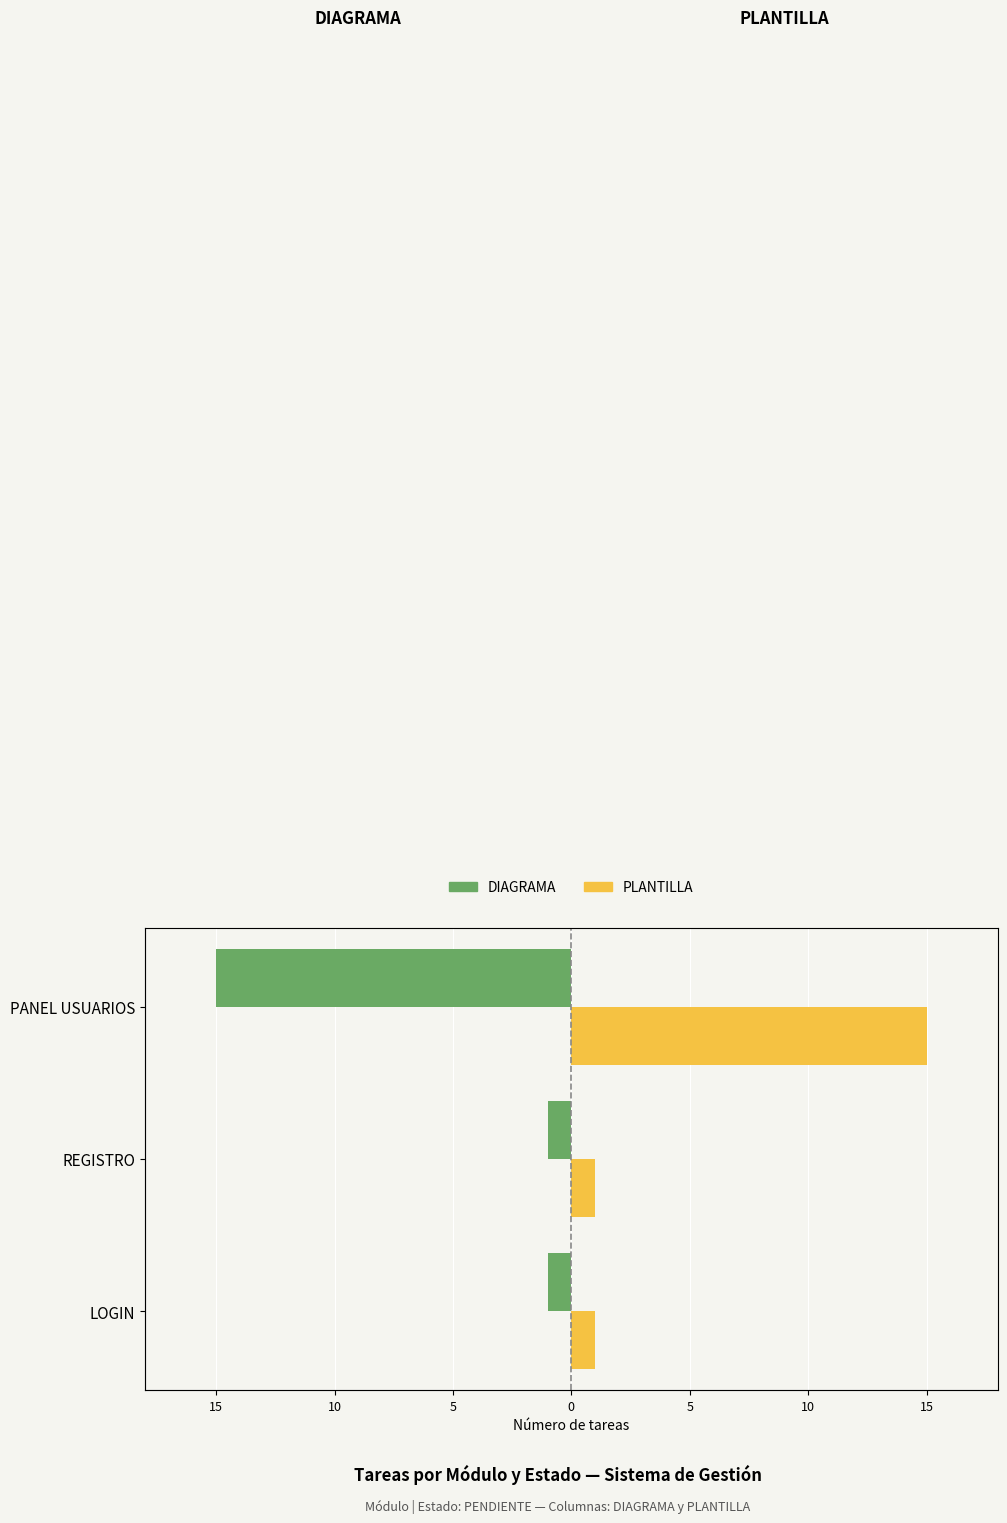

Where is DIAGRAMA nearest to the value -8?

LOGIN